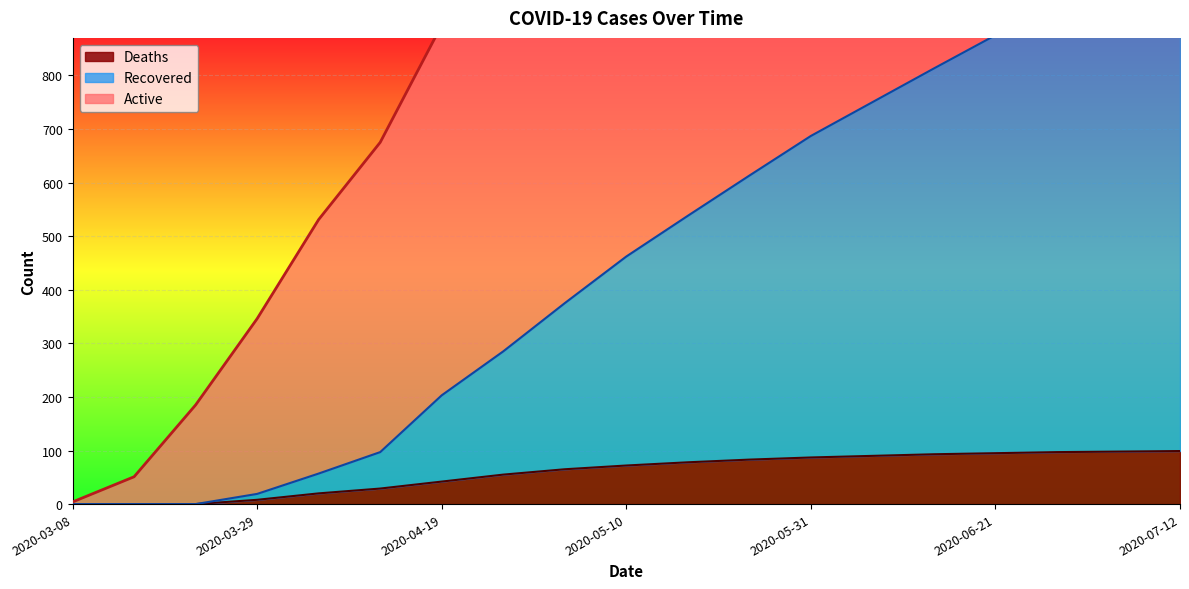

What is the sum of all Deaths values?

1111